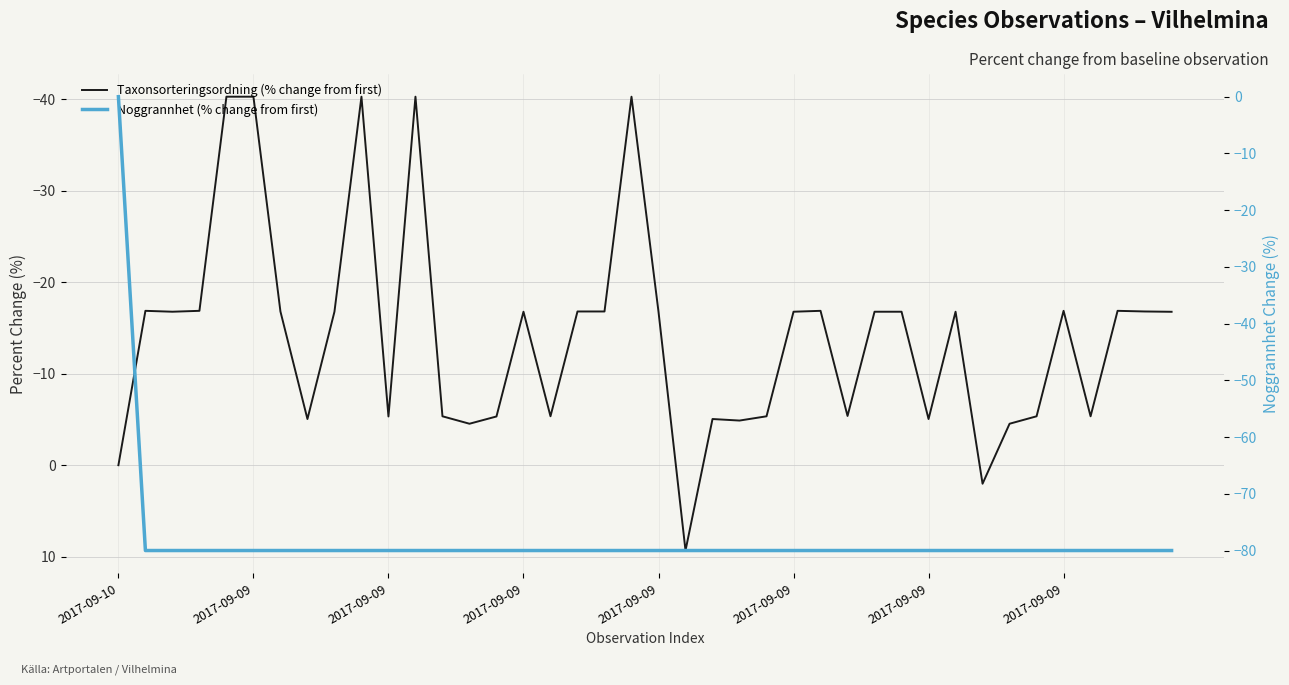

What are all the series names shown in the legend?

Taxonsorteringsordning (% change from first), Noggrannhet (% change from first)